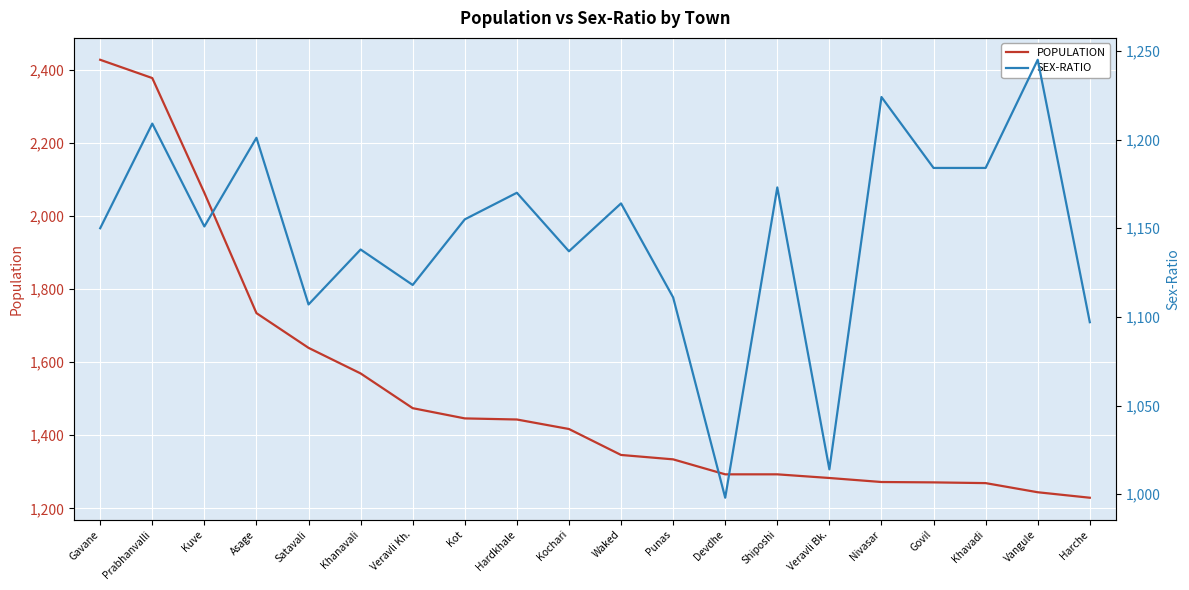

What is the difference between the second highest and second lowest values in the POPULATION series?

1133